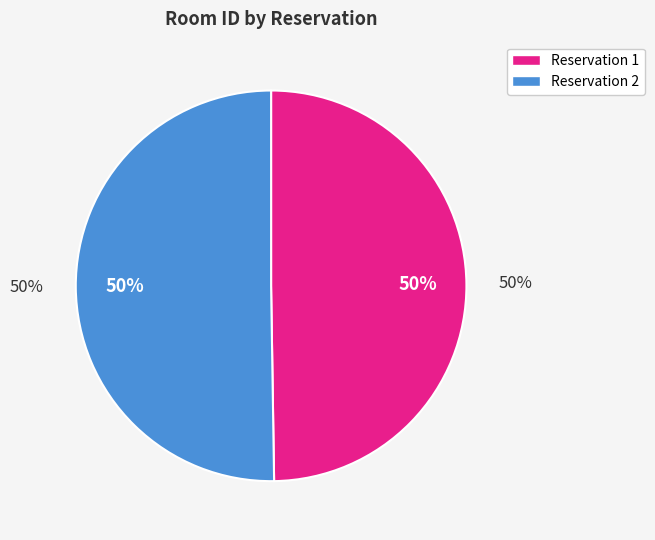

Which category accounts for the majority?

2